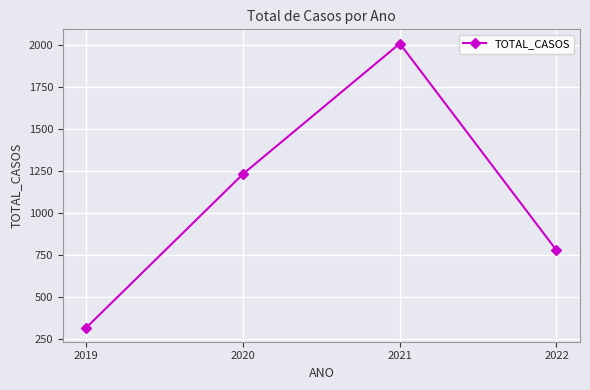

List the labels in order of value, smallest first.

2019, 2022, 2020, 2021